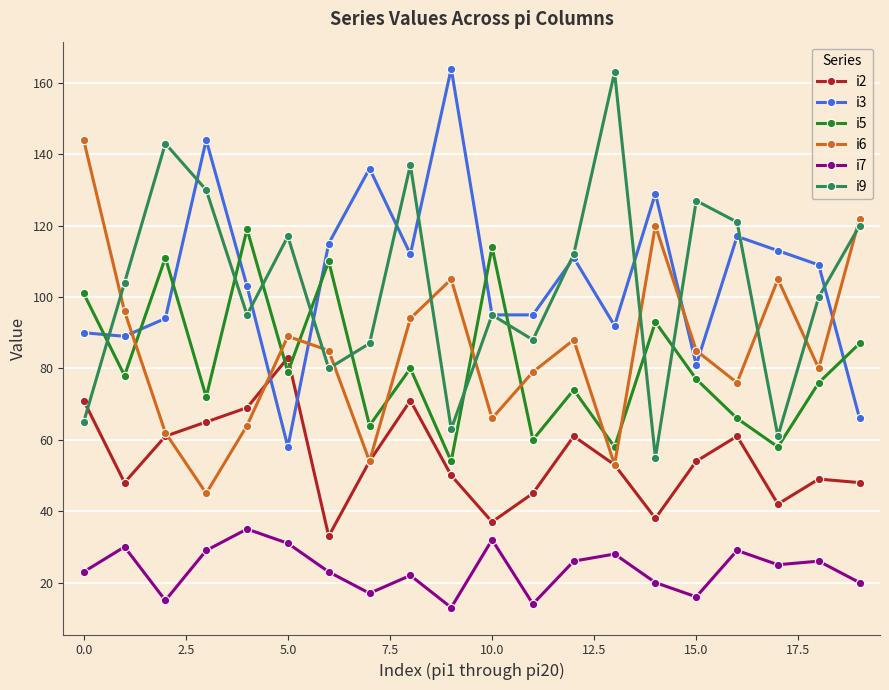

What is the value of the i3 point at the 3rd from the left?

94